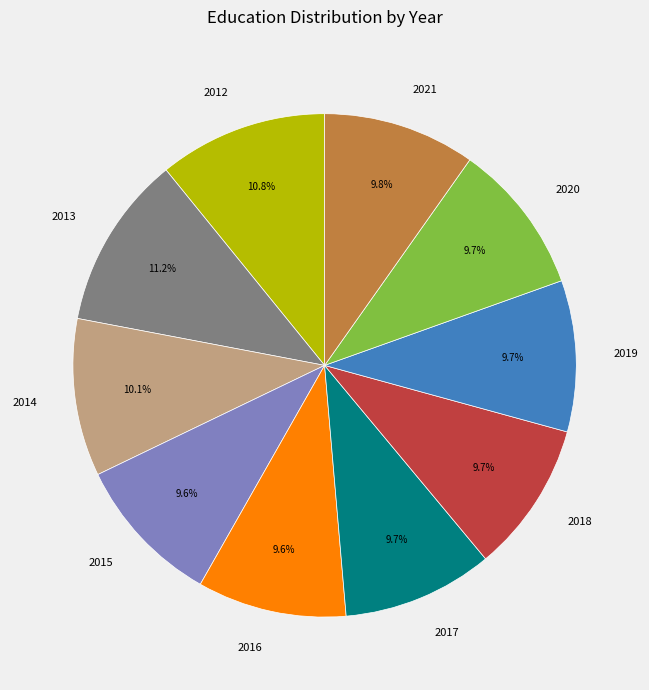

How many slices are in this pie chart?

10